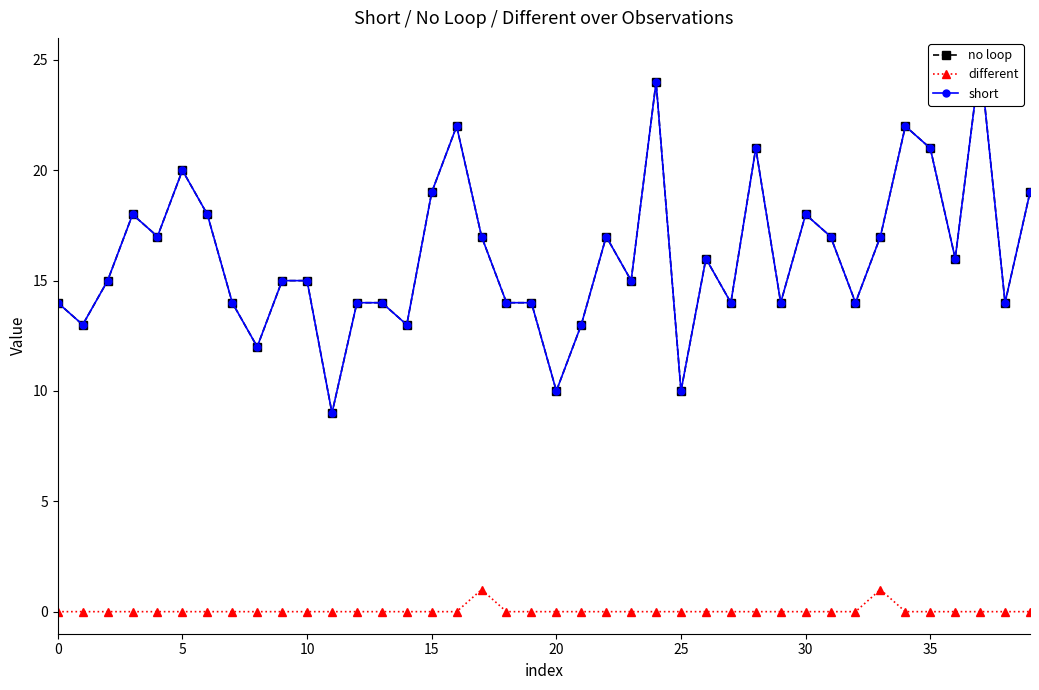

Reading left to right, transcribe all the data shown in this chart.

no loop: 14	13	15	18	17	20	18	14	12	15	15	9	14	14	13	19	22	17	14	14	10	13	17	15	24	10	16	14	21	14	18	17	14	17	22	21	16	25	14	19
different: 0	0	0	0	0	0	0	0	0	0	0	0	0	0	0	0	0	1	0	0	0	0	0	0	0	0	0	0	0	0	0	0	0	1	0	0	0	0	0	0
short: 14	13	15	18	17	20	18	14	12	15	15	9	14	14	13	19	22	17	14	14	10	13	17	15	24	10	16	14	21	14	18	17	14	17	22	21	16	25	14	19